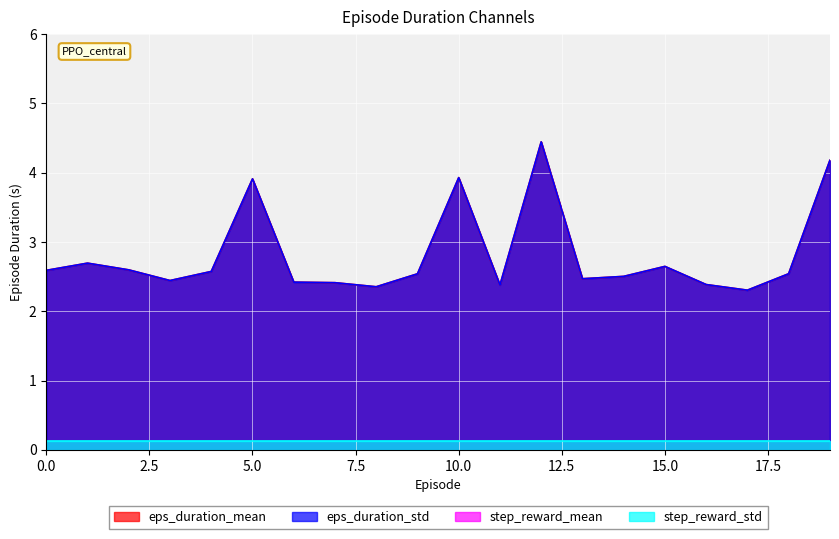

True or false: eps_duration_mean and eps_duration_std cross at least once.

False